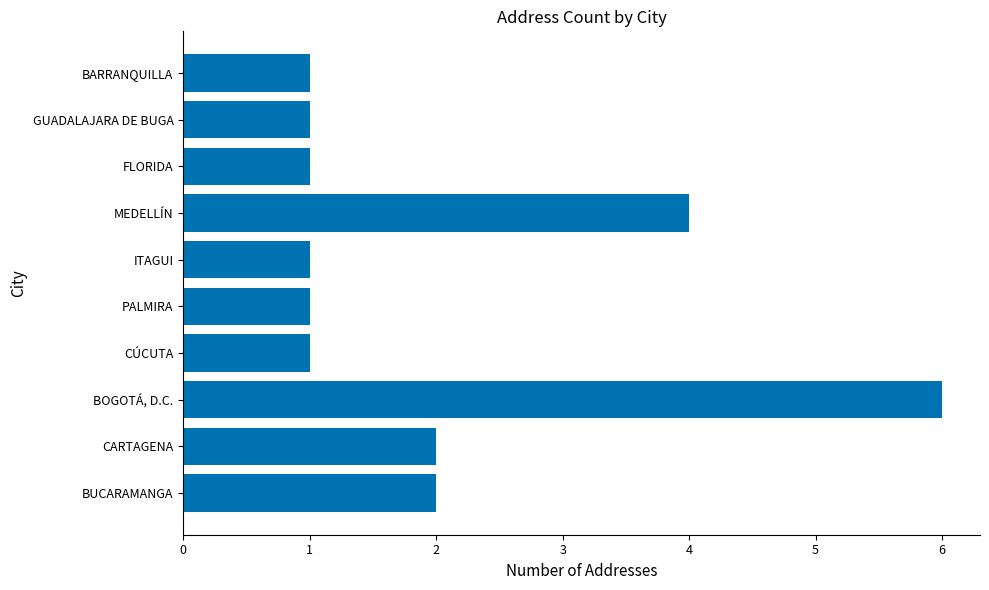

Is it true that the value at PALMIRA is 0?

False